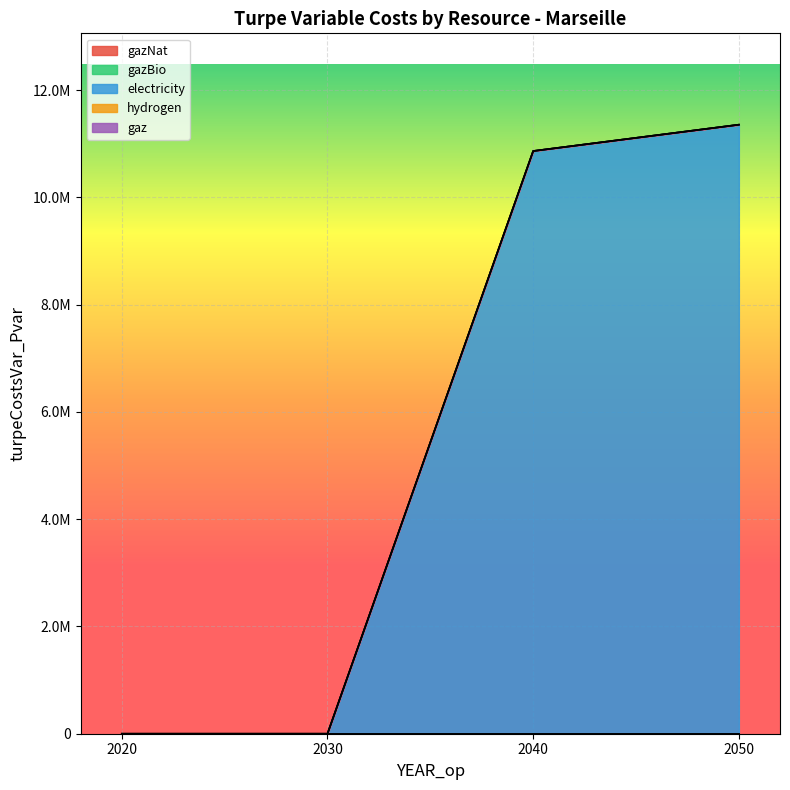

Reading left to right, transcribe all the data shown in this chart.

gazNat: 0.0	0.0	0.0	0.0
gazBio: 0.0	0.0	0.0	0.0
electricity: 0.0	0.0	10863253.5	11353969.1
hydrogen: 0.0	0.0	0.0	0.0
gaz: 0.0	0.0	0.0	0.0